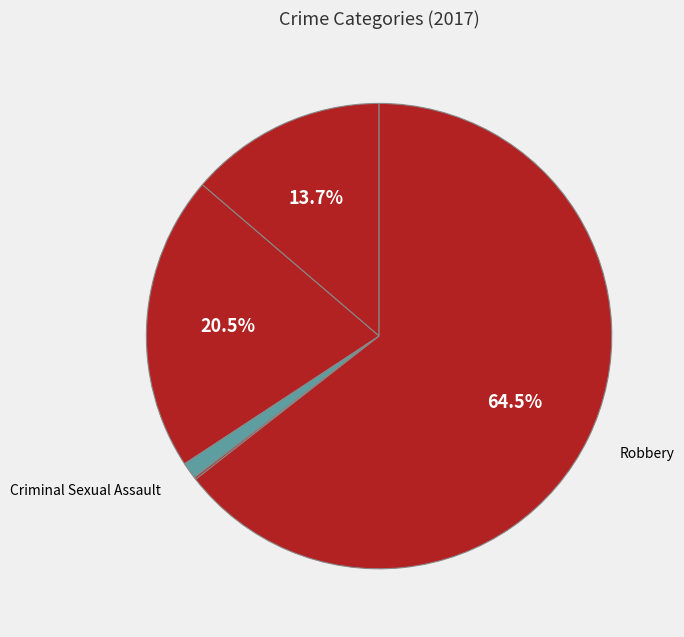

Rank the categories by value from highest to lowest.

Robbery, Aggravated Battery, Aggravated Assault, Criminal Sexual Assault, Homicide